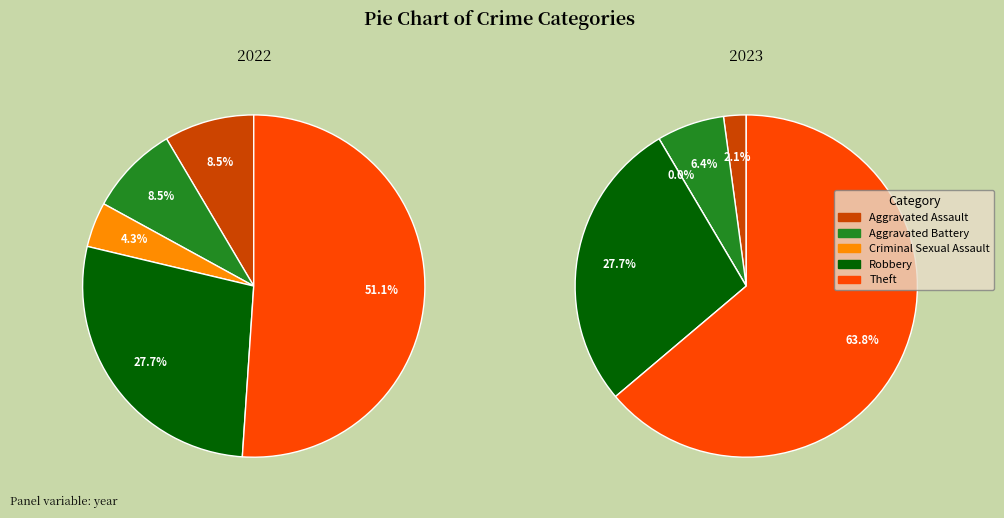

To the nearest percent, what is the difference between the 3 and values_2023 slice percentages?

19%